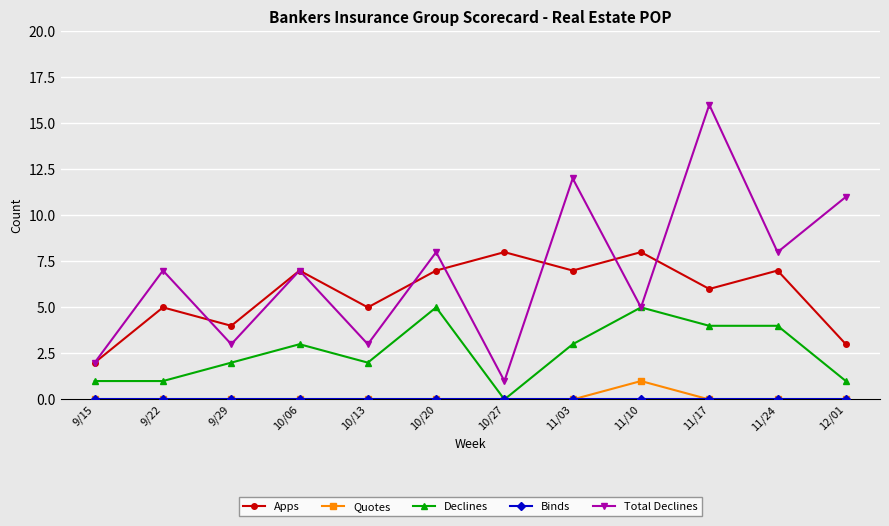

At which category does Declines reach its first local peak?

10/06